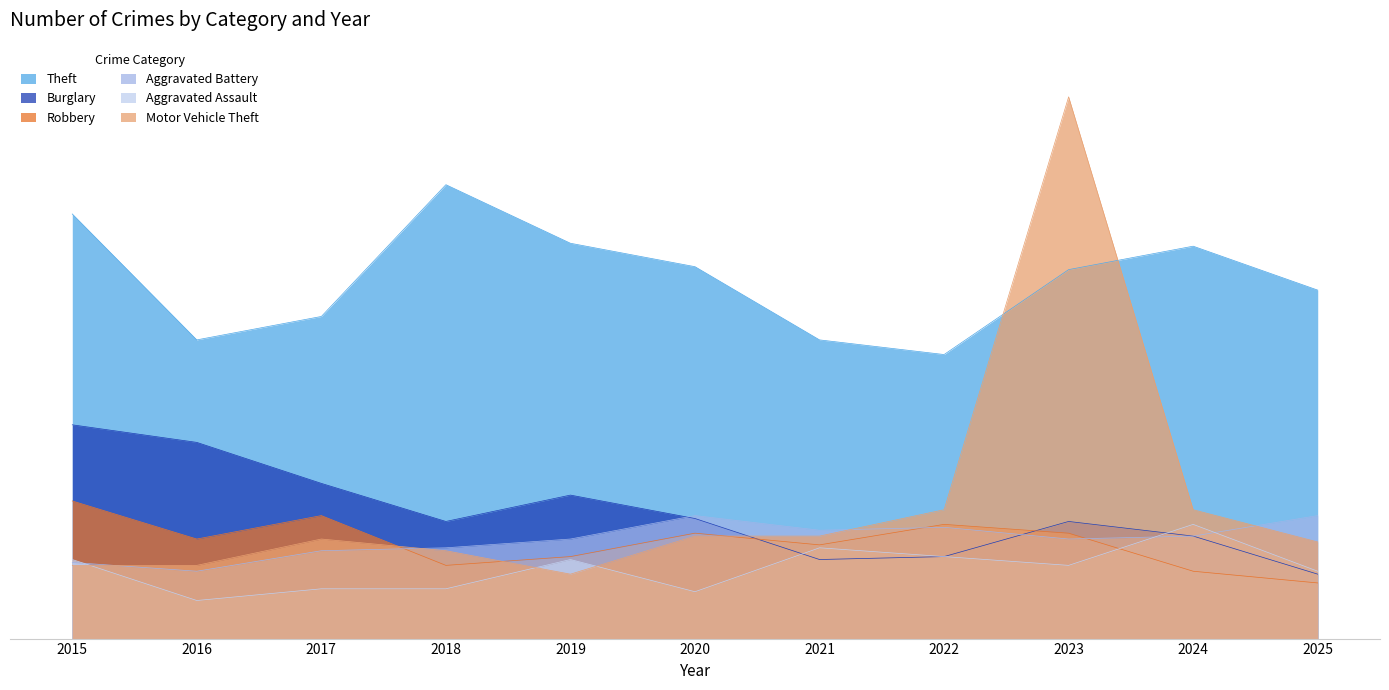

Which category has the lowest value across all series?

2016